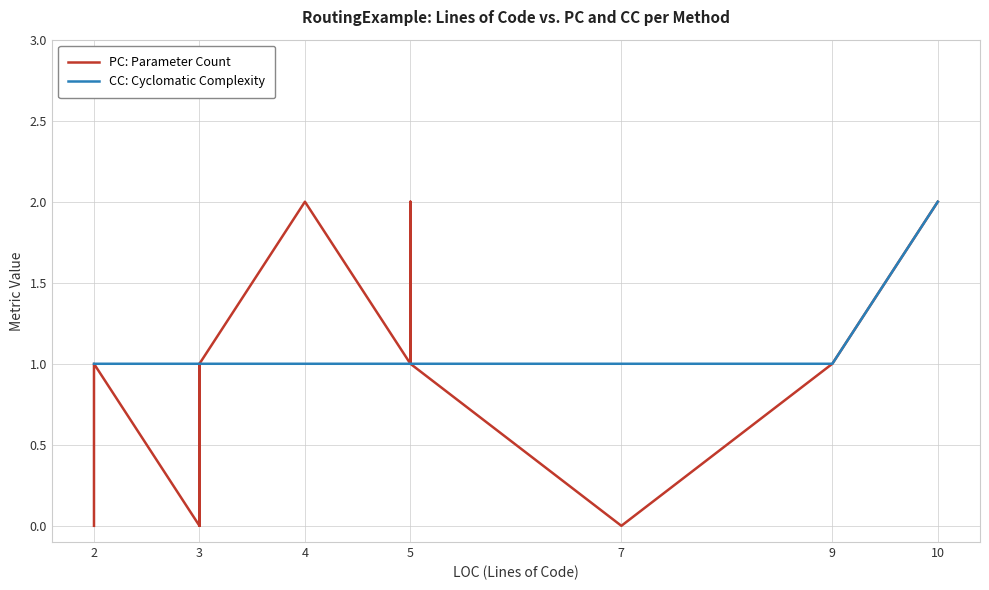

What is the label of the 3rd point from the left?

4